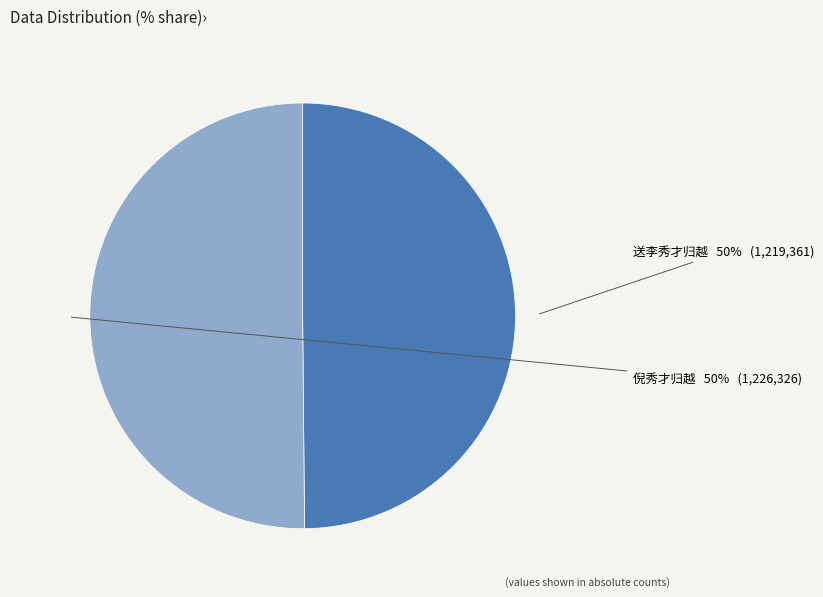

What percentage is the 倪秀才归越 slice, to the nearest percent?

50%